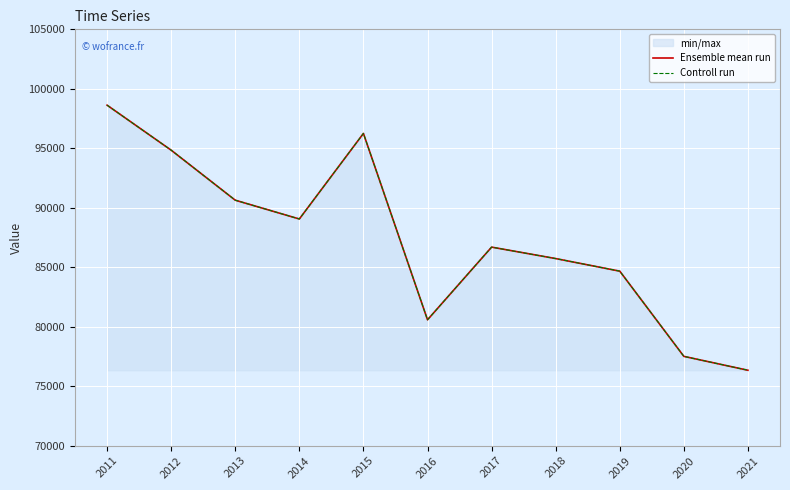

Is the value of Controll run at 2017 greater than the value of Ensemble mean run at 2016?

Yes